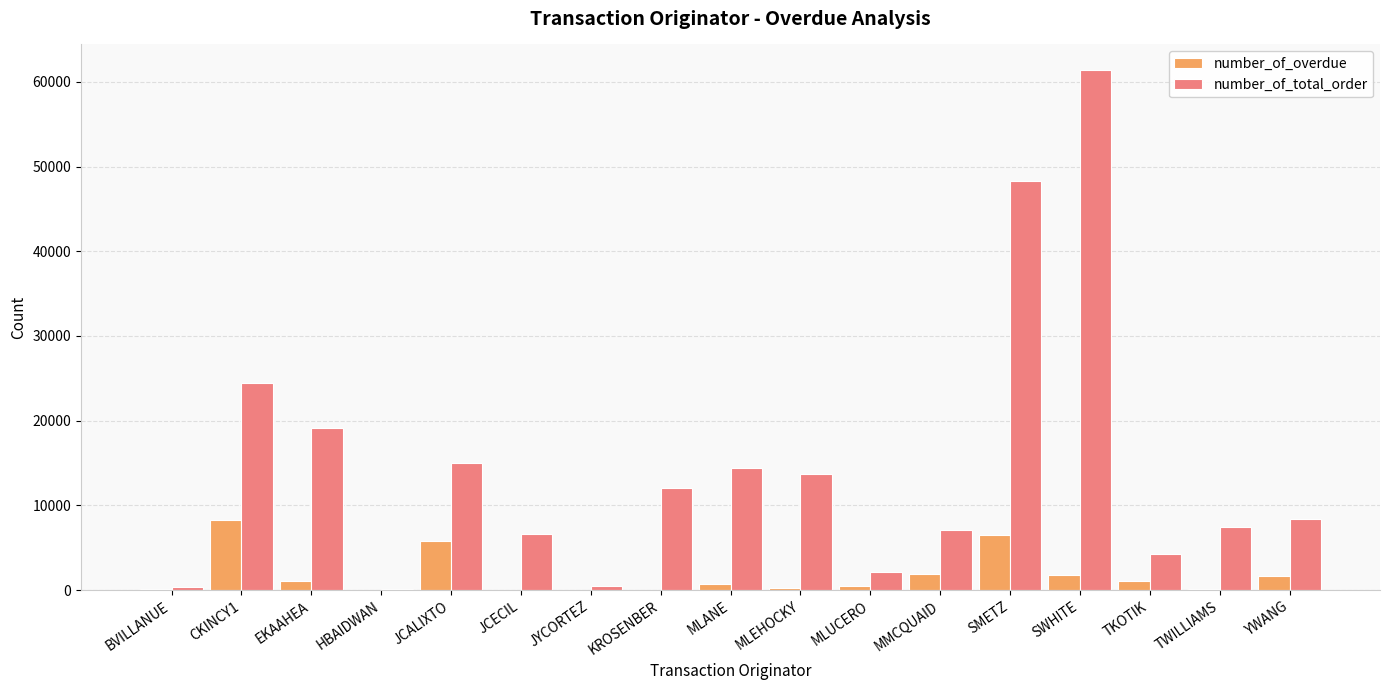

What is the sum of all number_of_total_order values?

245332